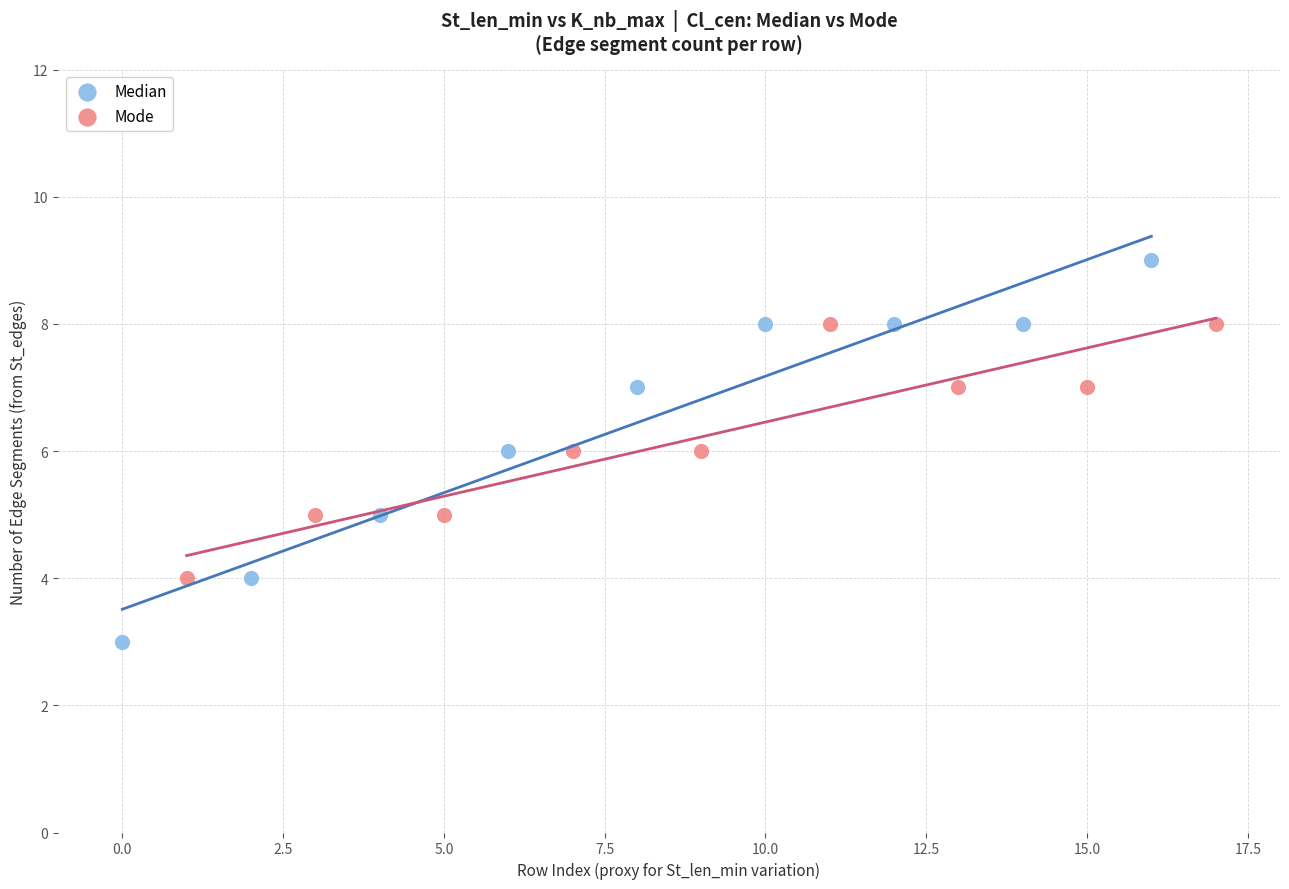

Which series contains the highest Y value?

Median